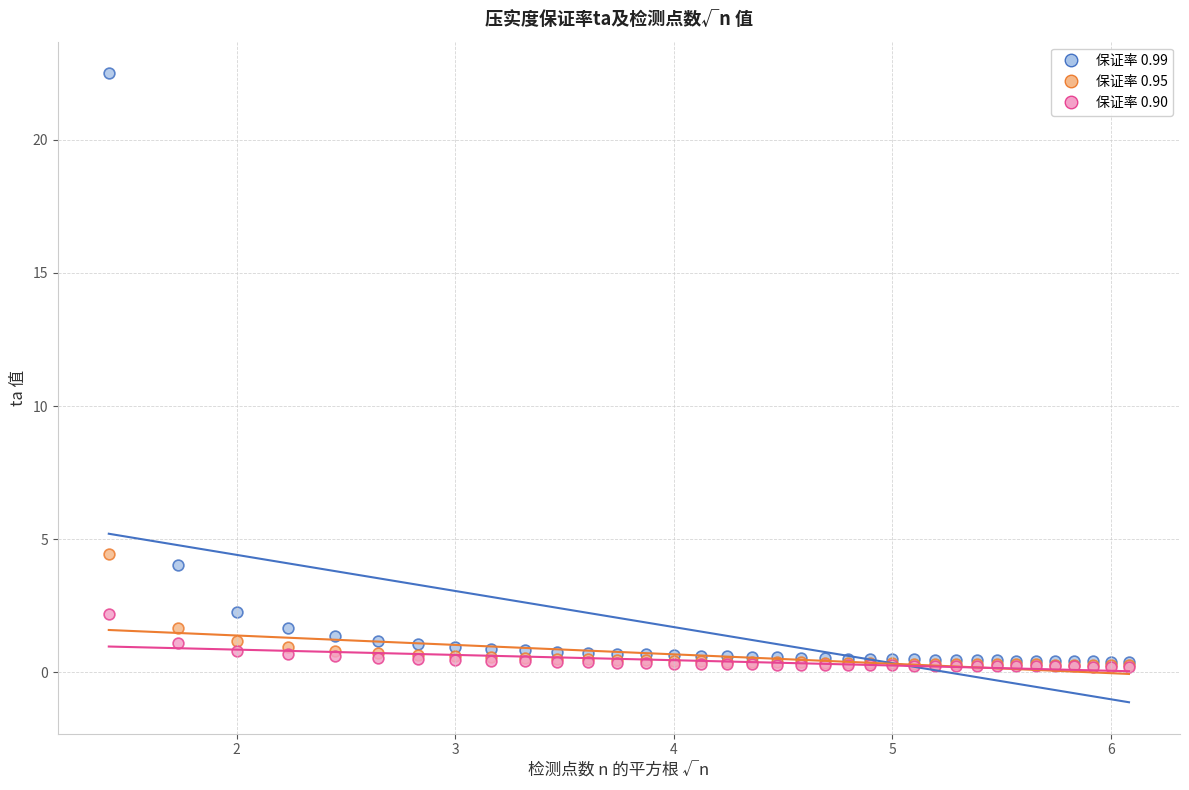

What are all the series names shown in the legend?

保证率 0.99, 保证率 0.95, 保证率 0.90